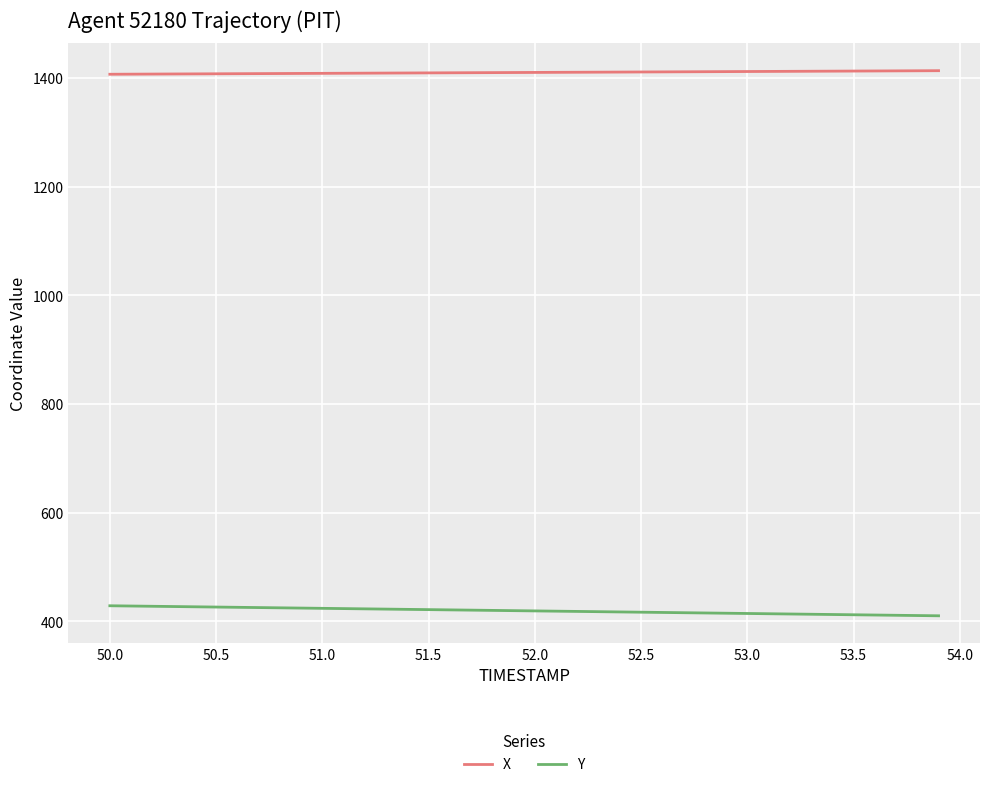

Rank the series by their average value, from highest to lowest.

X, Y